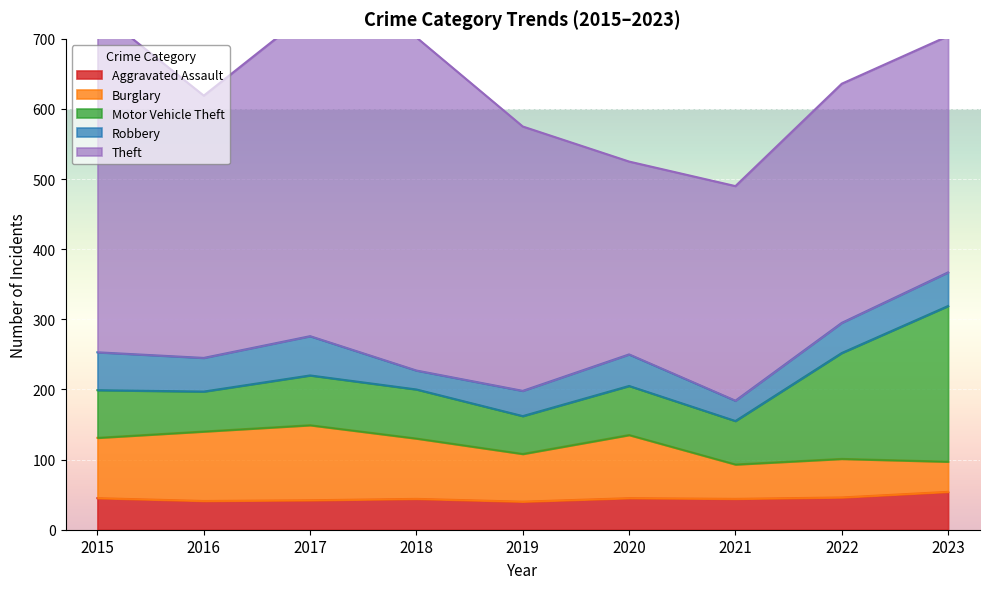

Which category has the lowest value across all series?

2018